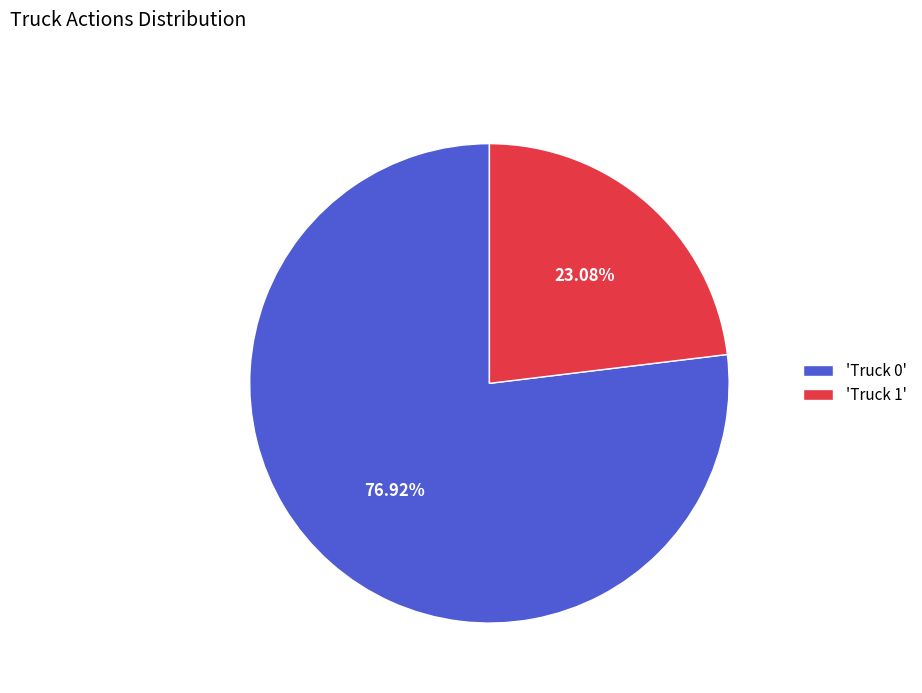

Which slice is the smallest?

'Truck 1'